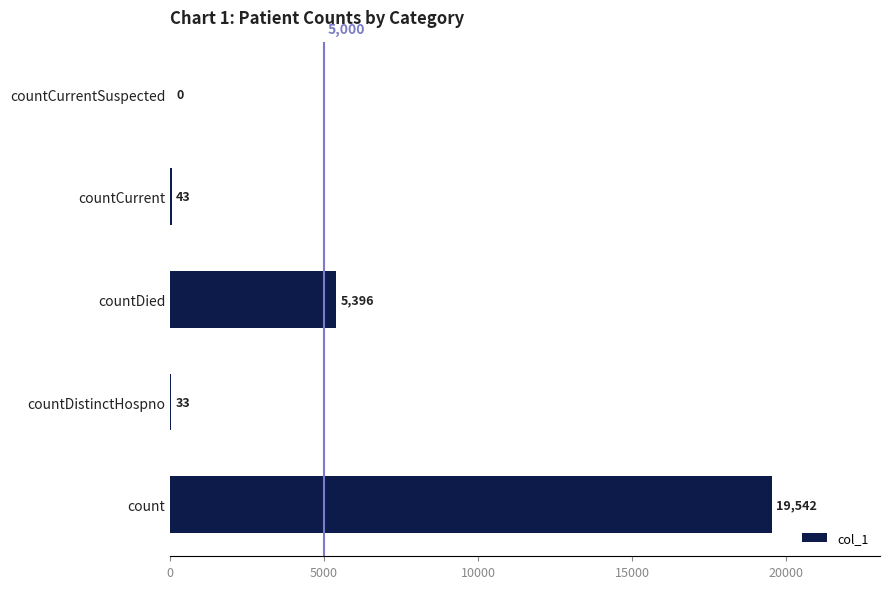

Reading top to bottom, list all the values displayed in this chart.

countCurrentSuspected=0	countCurrent=43	countDied=5396	countDistinctHospno=33	count=19542